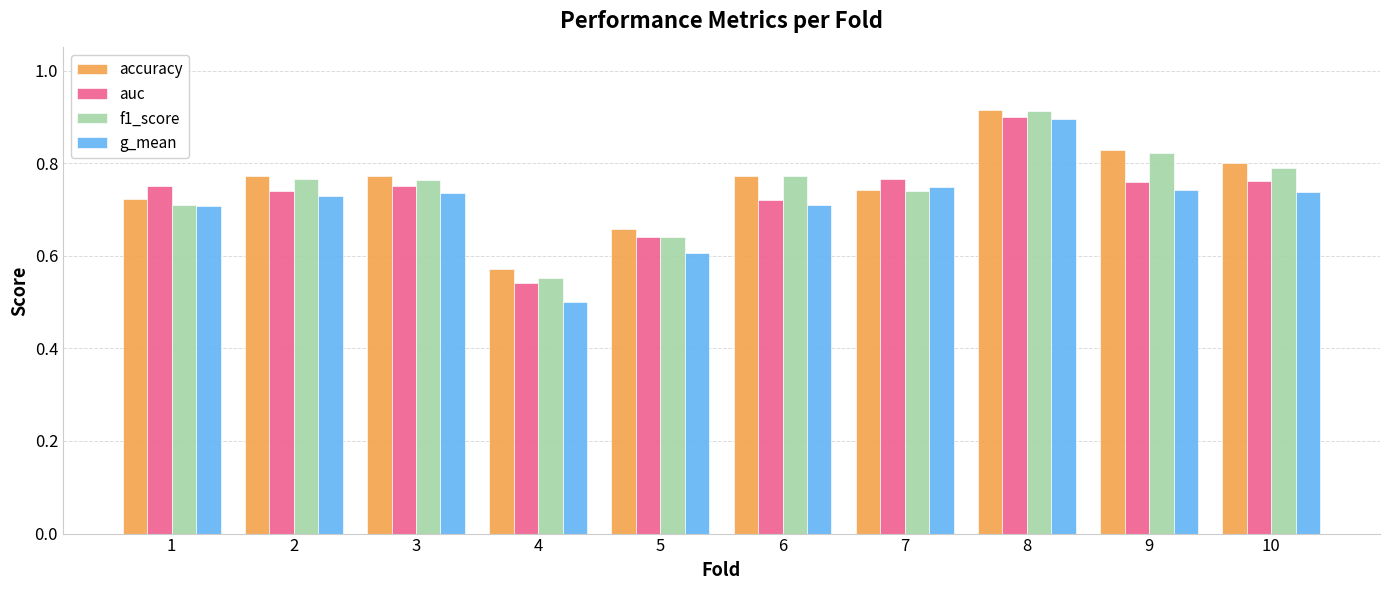

Rank the series by their average value, from highest to lowest.

accuracy, f1_score, auc, g_mean